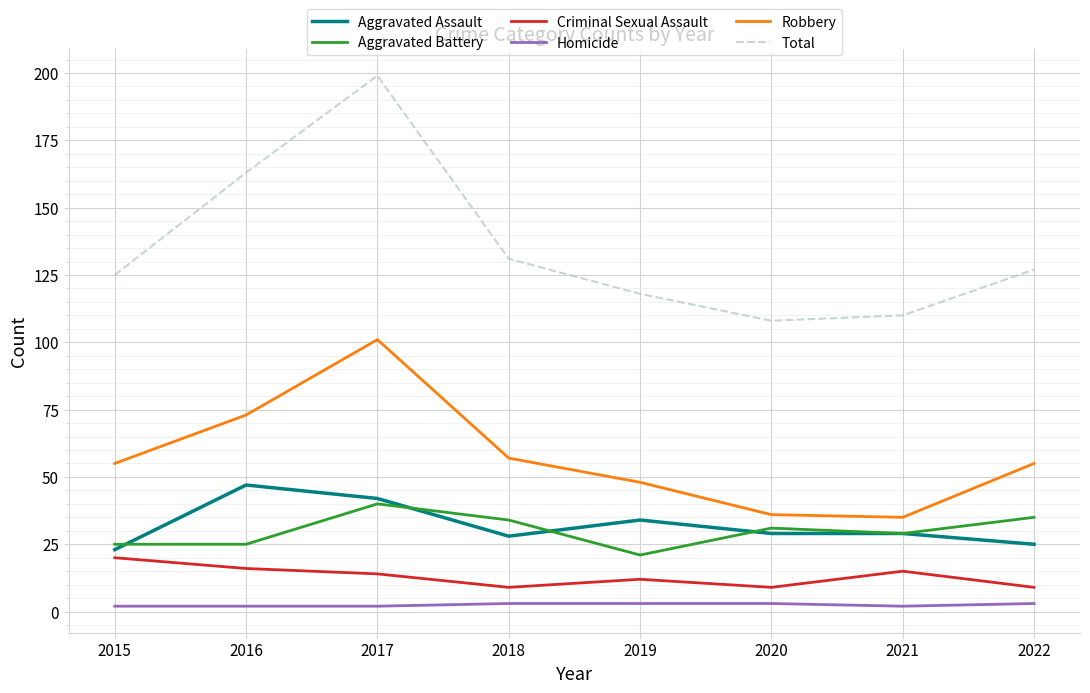

Reading left to right, extract all data points from this chart.

Aggravated Assault: 23	47	42	28	34	29	29	25
Aggravated Battery: 25	25	40	34	21	31	29	35
Criminal Sexual Assault: 20	16	14	9	12	9	15	9
Homicide: 2	2	2	3	3	3	2	3
Robbery: 55	73	101	57	48	36	35	55
Total: 125	163	199	131	118	108	110	127